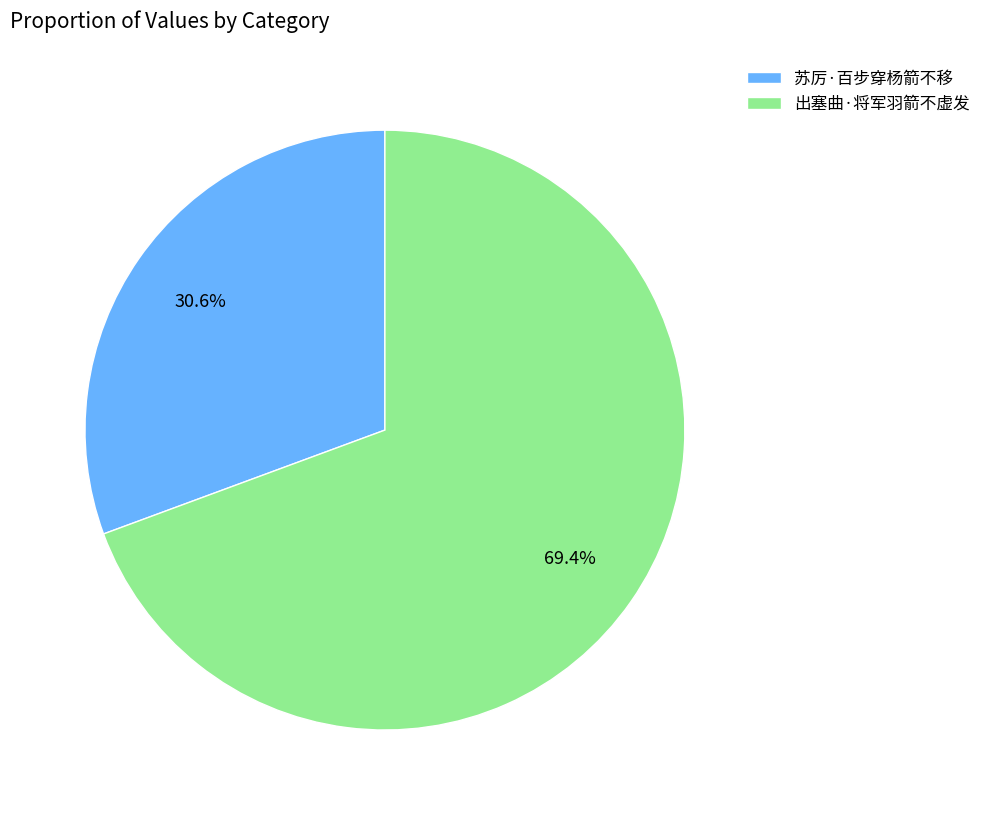

Does 出塞曲·将军羽箭不虚发 account for over 50% of the chart?

Yes